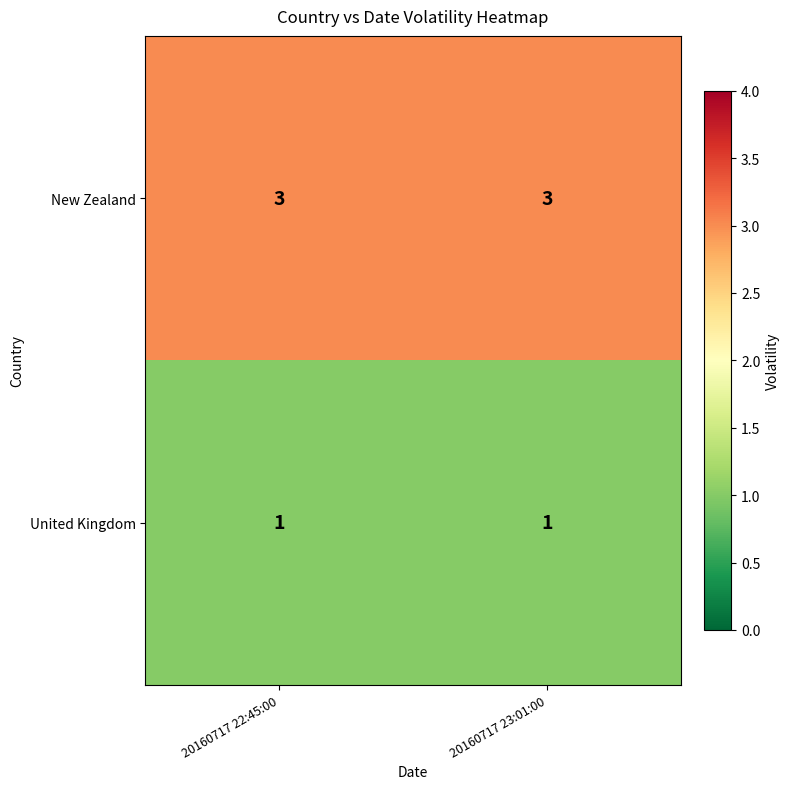

What is the spread (max minus min) of values at 20160717 22:45:00?

2